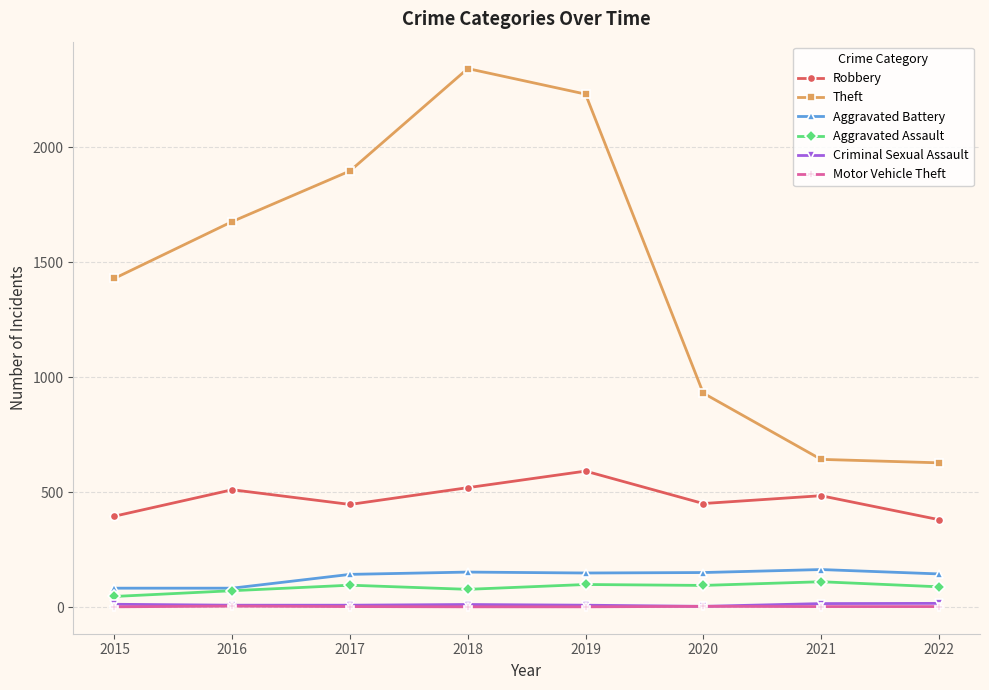

In Motor Vehicle Theft, how many points are higher than both neighbors (excluding endpoints)?

2